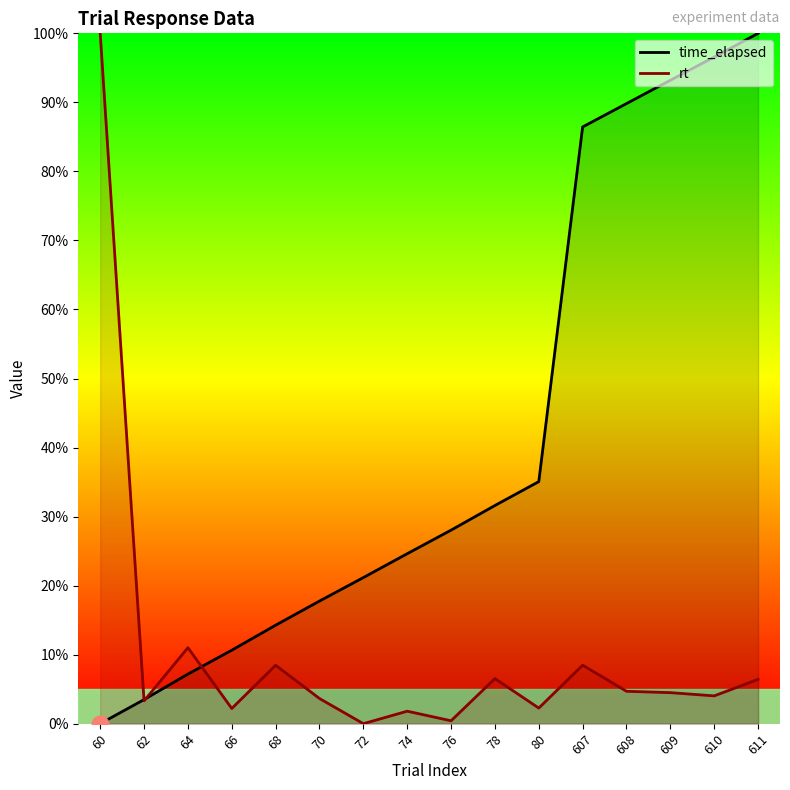

True or false: rt has a value of 4.9 at 607.

False